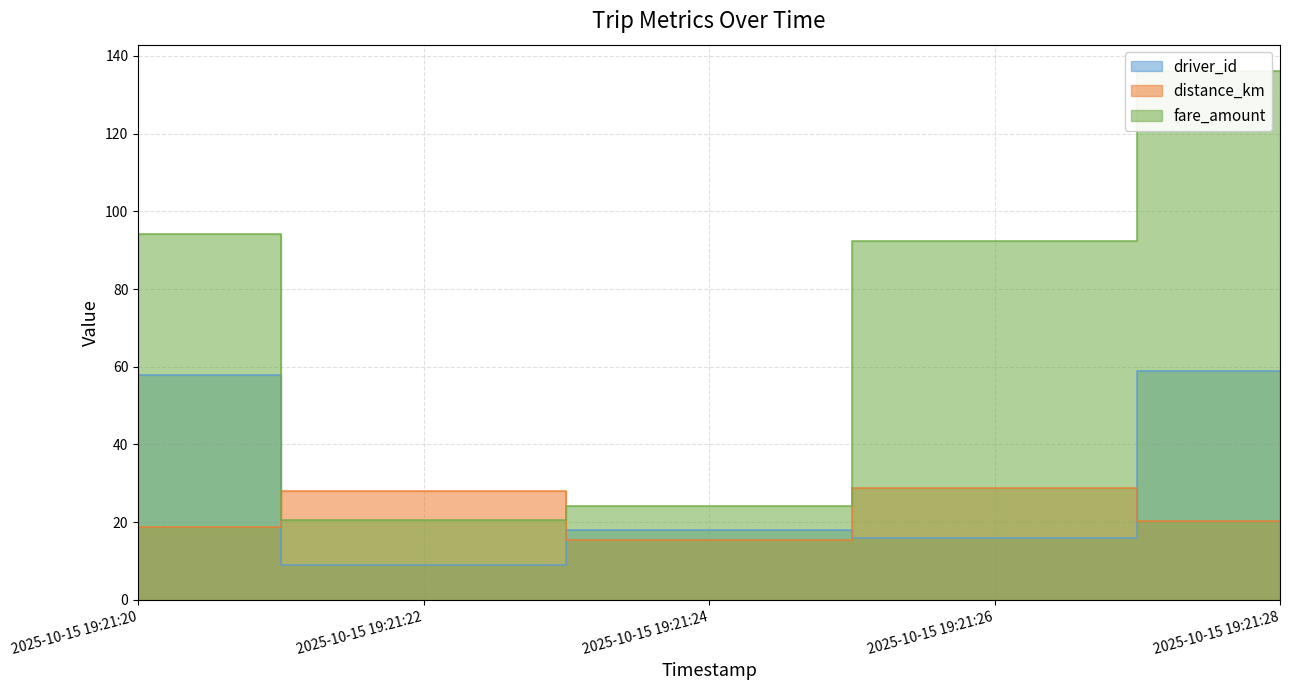

What is the minimum value for fare_amount?

20.4